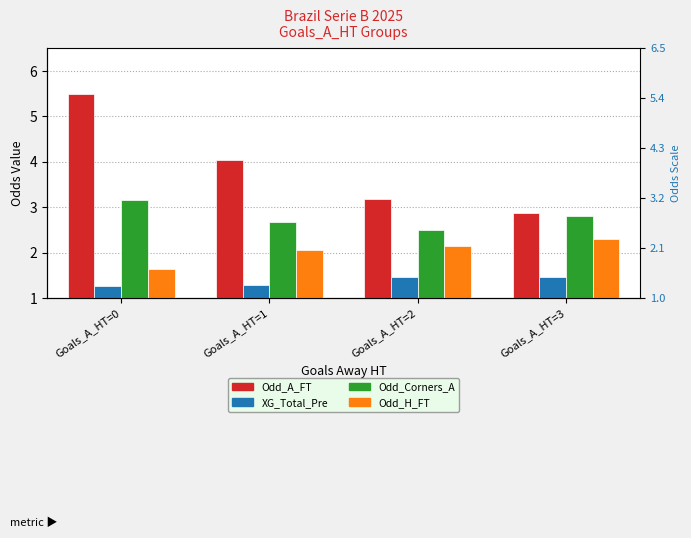

The Odd_Corners_A series shows 2.0 at Goals_A_HT=0. True or false?

False